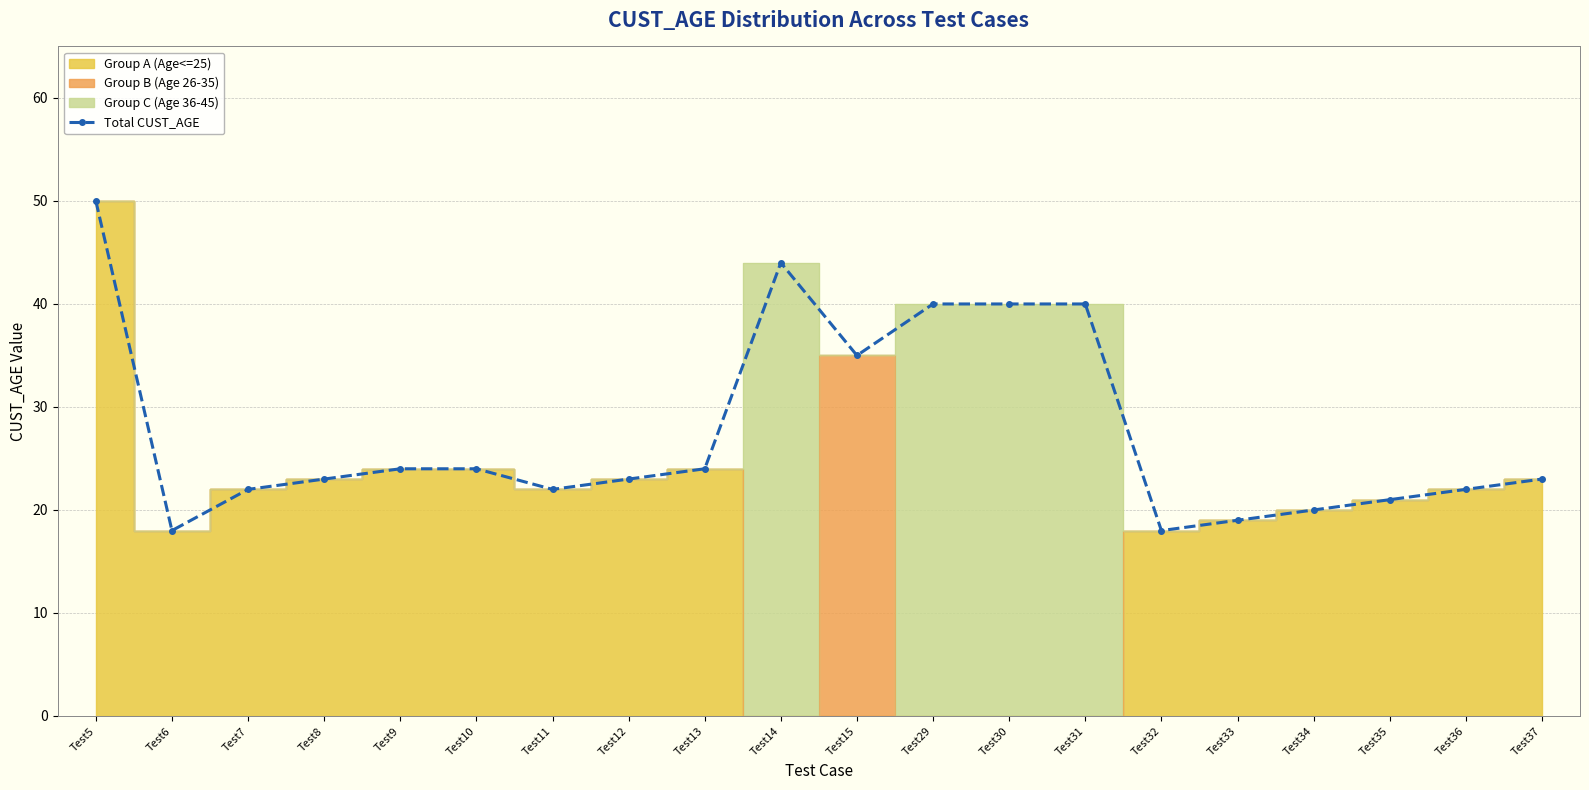

True or false: the data has more than 0 interior local peaks.

True